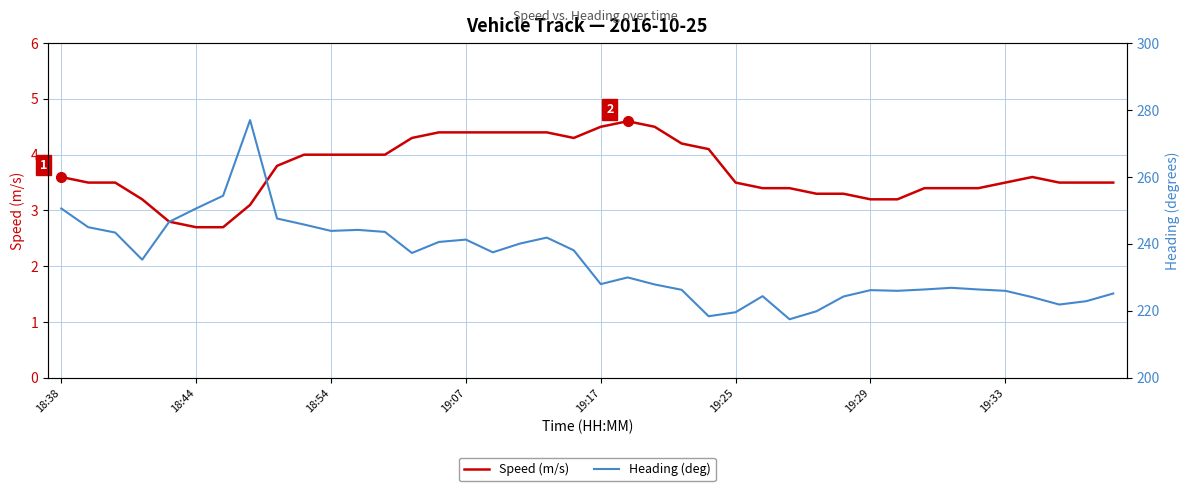

List the series in order of their peak value, lowest first.

Speed (m/s), Heading (deg)